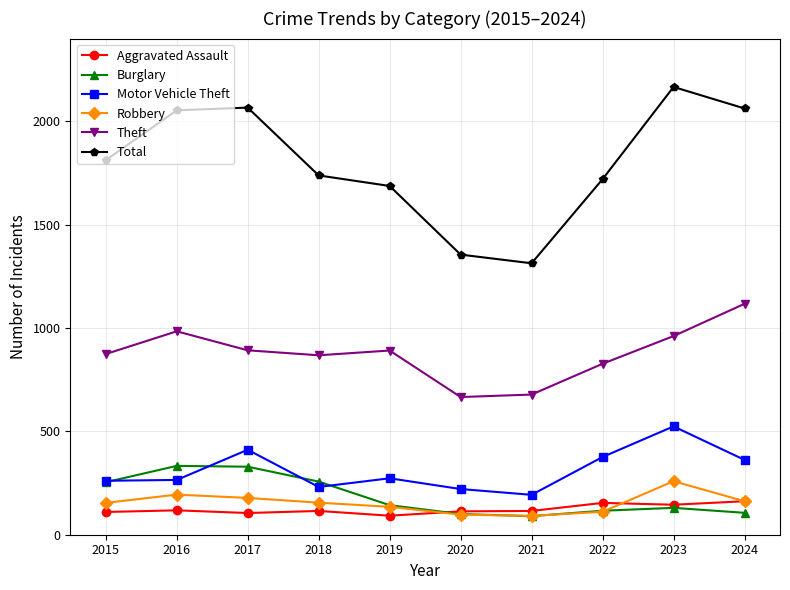

Is the value of Motor Vehicle Theft at 2017 greater than the value of Aggravated Assault at 2018?

Yes